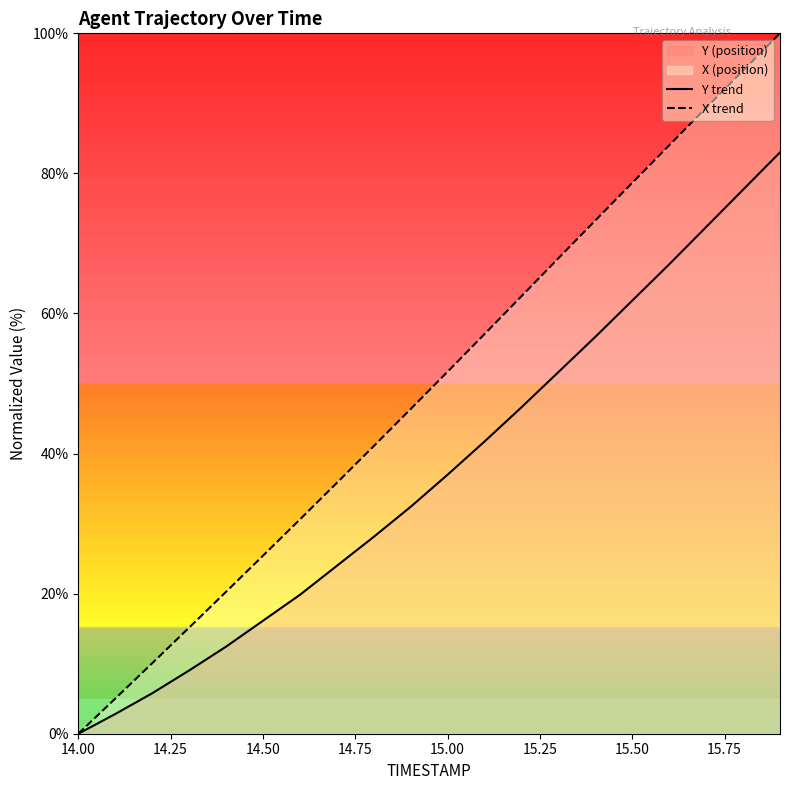

True or false: Y trend and X trend cross at least once.

False